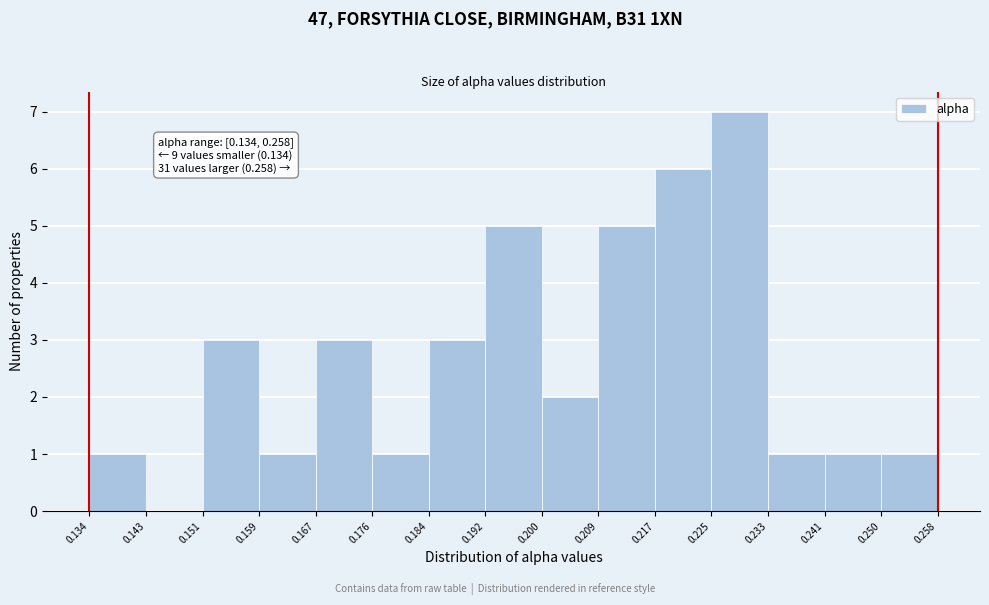

Which range on the x-axis has the tallest bar?

0.225 to 0.233